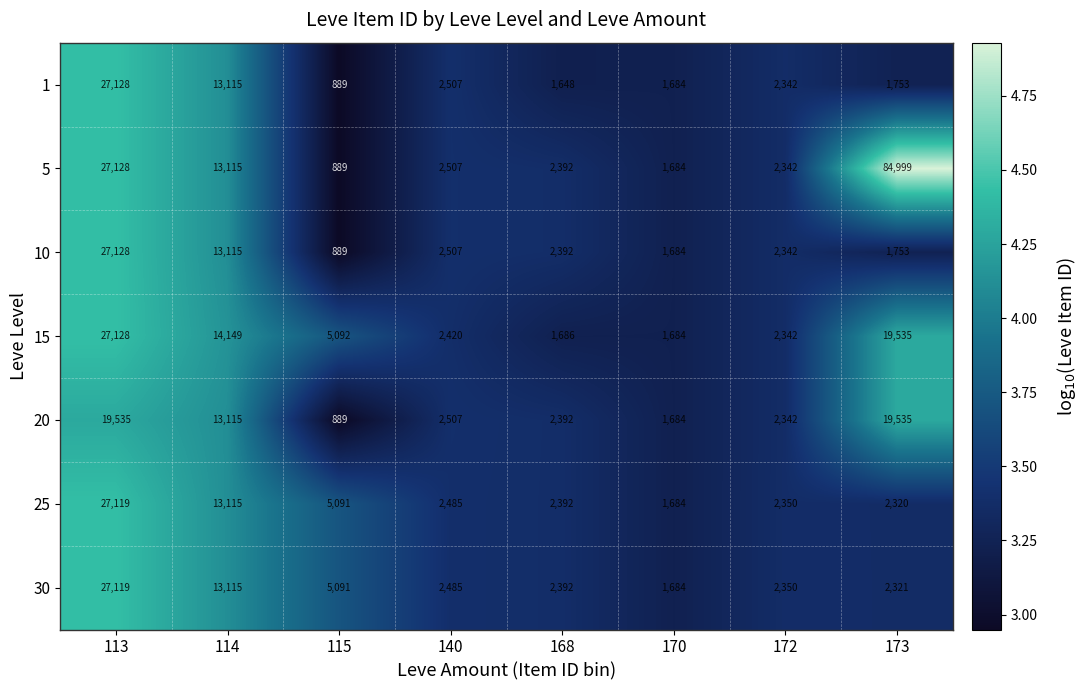

The 10 series shows 2392 at 168. True or false?

True